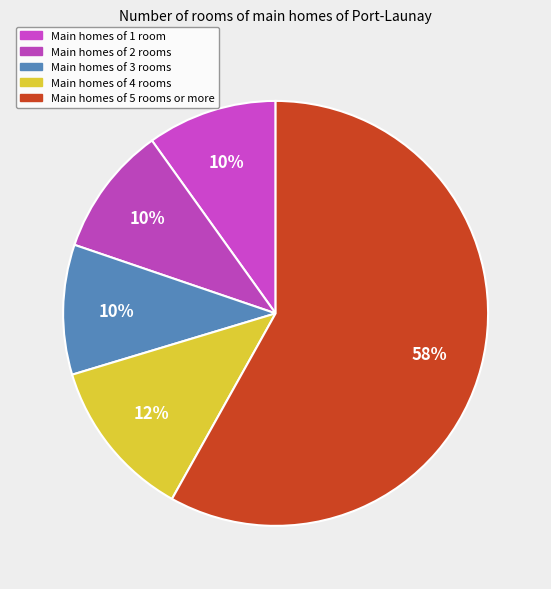

Count the number of slices in the pie.

5